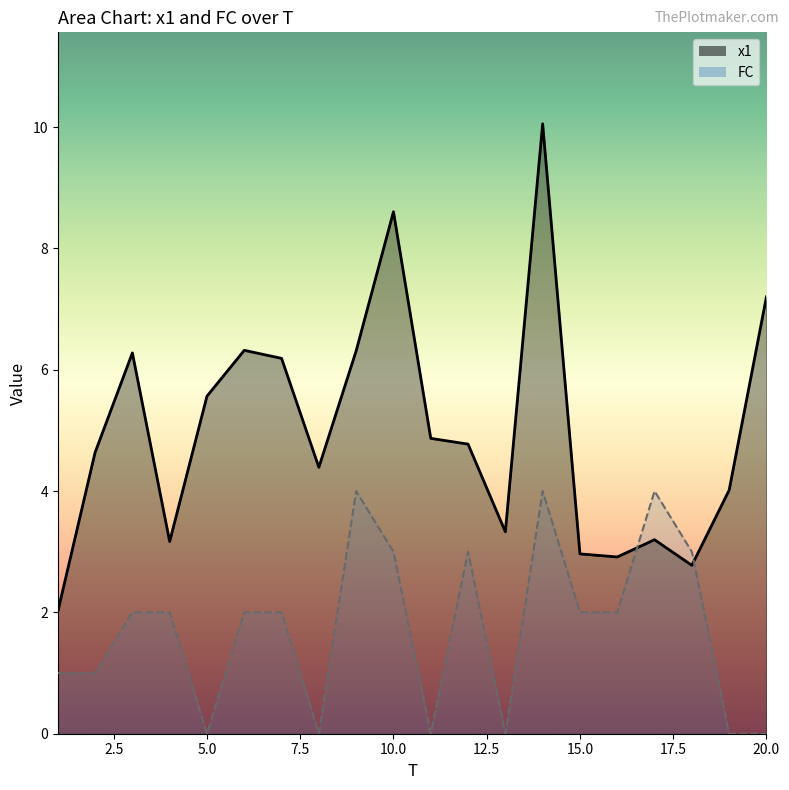

Between 3 and 15, which series saw the biggest shift?

x1